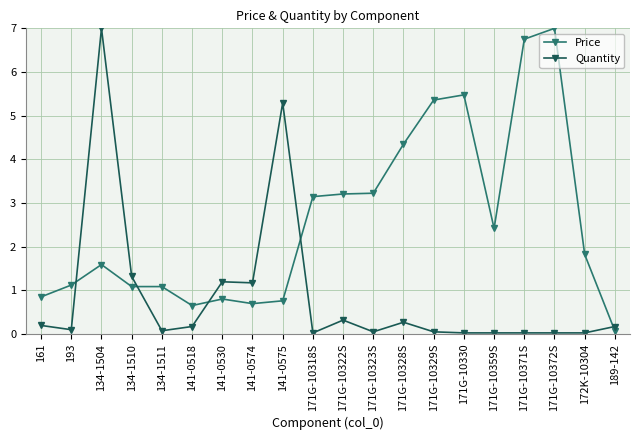

Where is Quantity nearest to the value 3?

134-1510